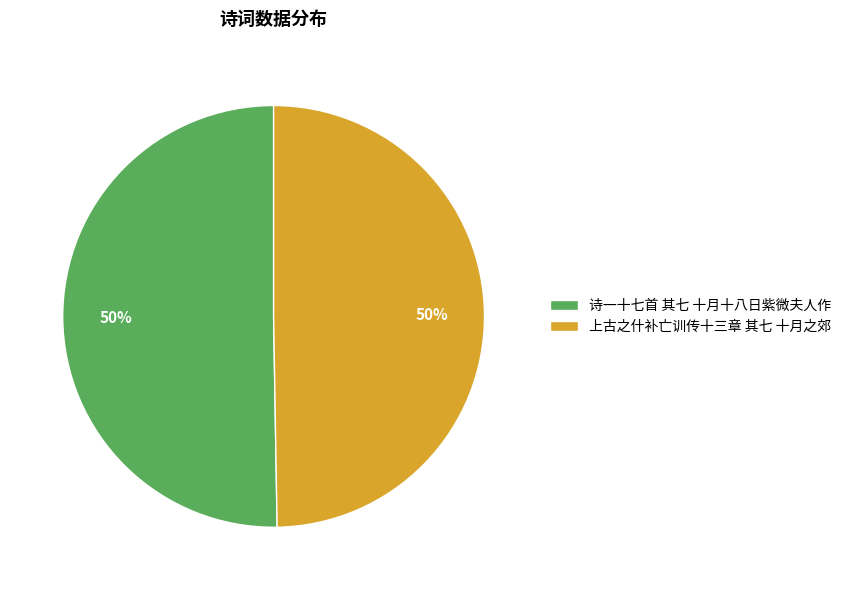

Is the sum of 上古之什补亡训传十三章 其七 十月之郊 and 诗一十七首 其七 十月十八日紫微夫人作 greater than half?

Yes